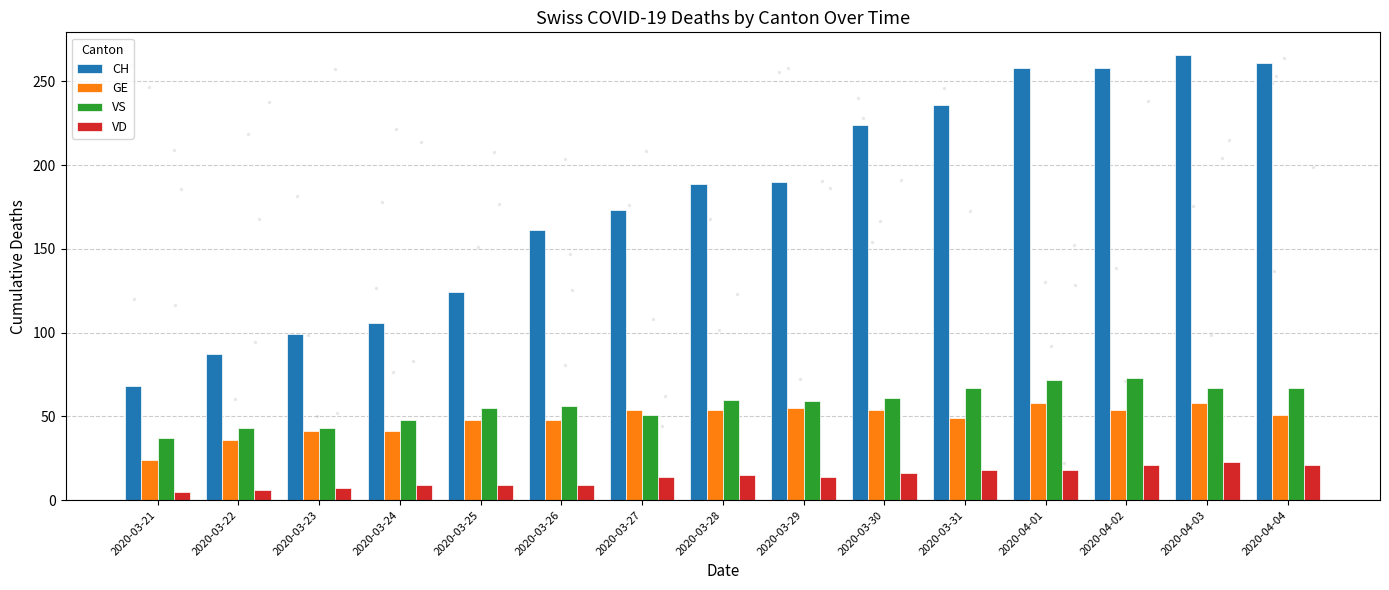

Count the number of categories in the chart.

15